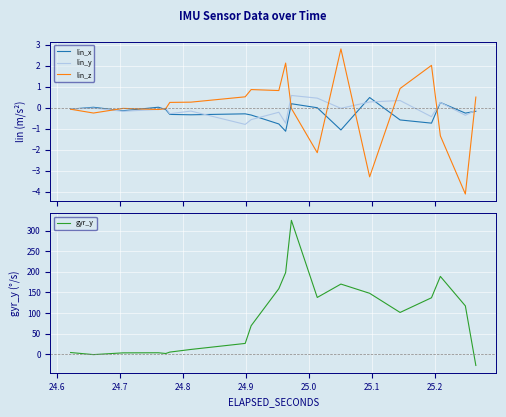

Is this an area chart (filled region under the line)?

No